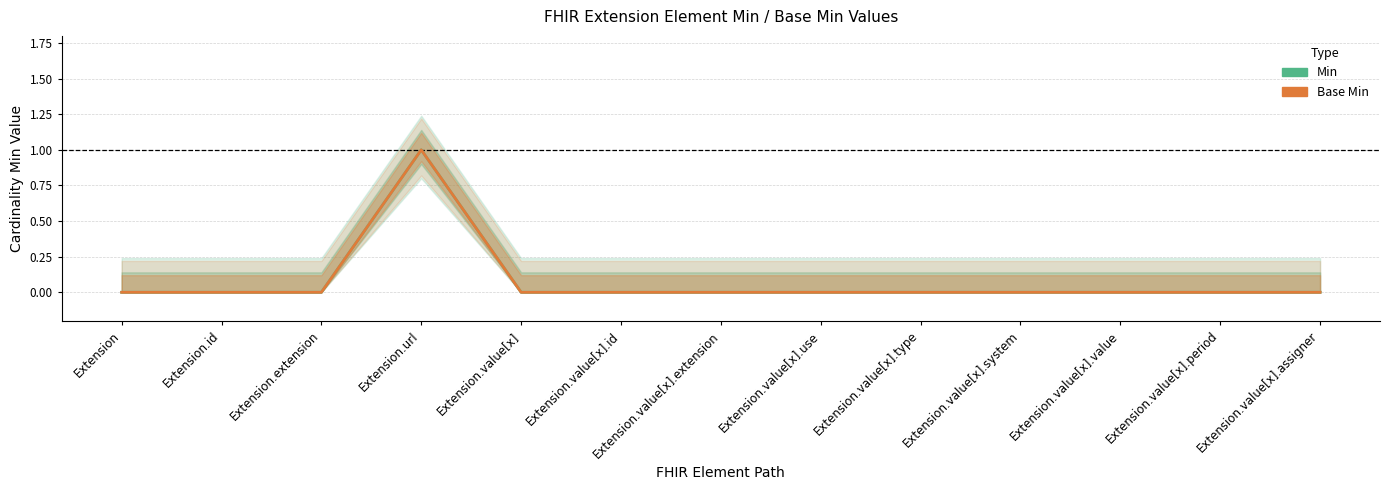

What is the label of the 8th point from the right?

Extension.value[x].id